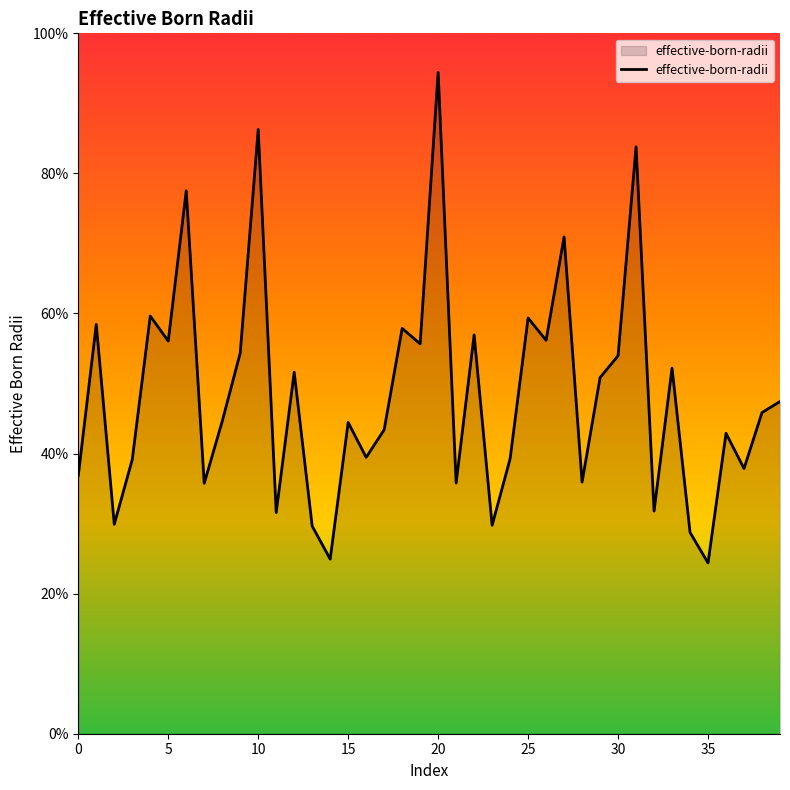

What is the value of the 40th point from the left?

0.5